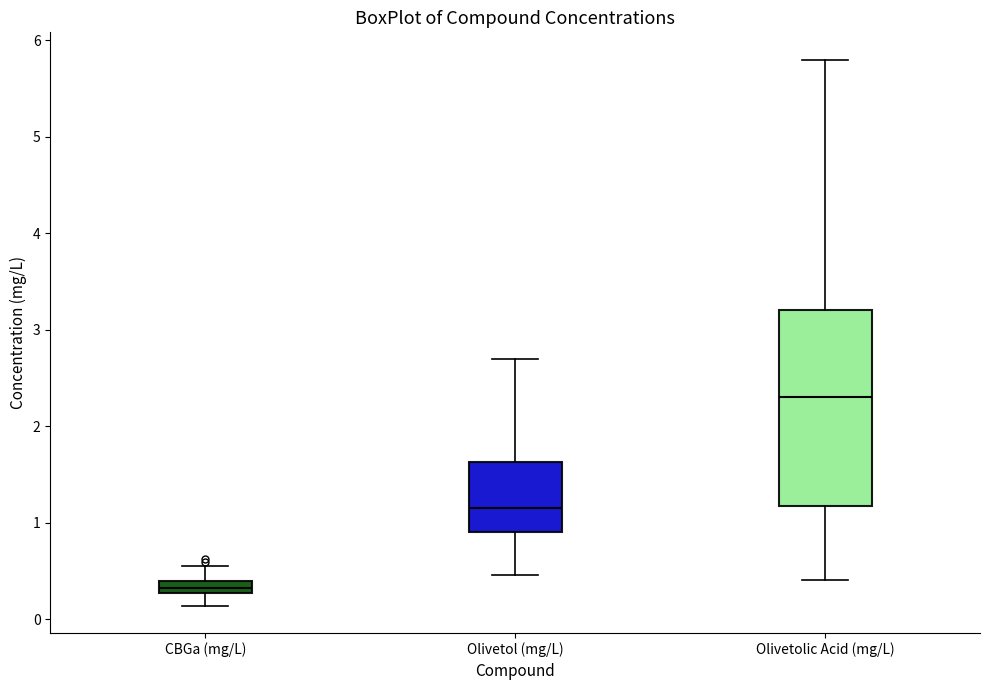

Which box is the tallest, from its lower edge to its upper edge?

Olivetolic Acid (mg/L)